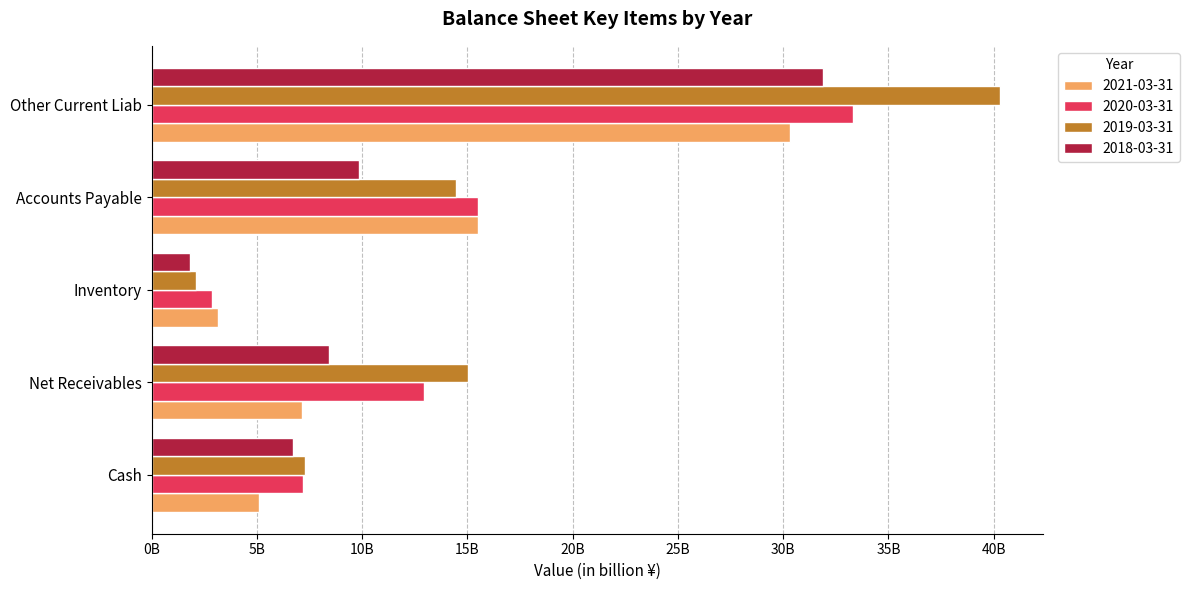

What are all the series names shown in the legend?

2021-03-31, 2020-03-31, 2019-03-31, 2018-03-31